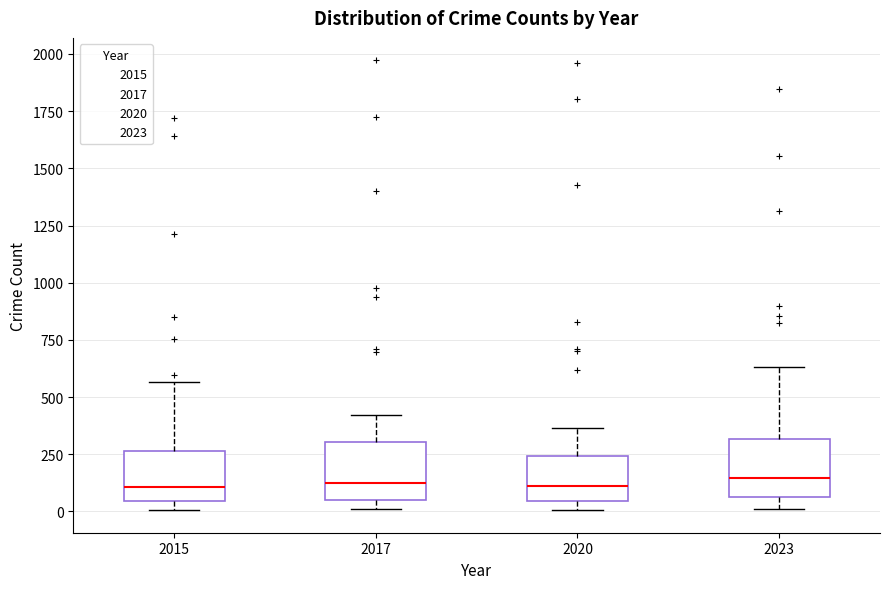

Reading left to right, transcribe this box plot: for each box, give where its median line is, the range the box spans, and where its two whiskers end, as read against the y-axis. The values are not printed on the chart, so give them approximately, as read against the axis.

2015: median 100, box 50 to 250, whiskers 0 to 550
2017: median 100, box 50 to 300, whiskers 0 to 400
2020: median 100, box 50 to 250, whiskers 0 to 350
2023: median 150, box 50 to 300, whiskers 0 to 650